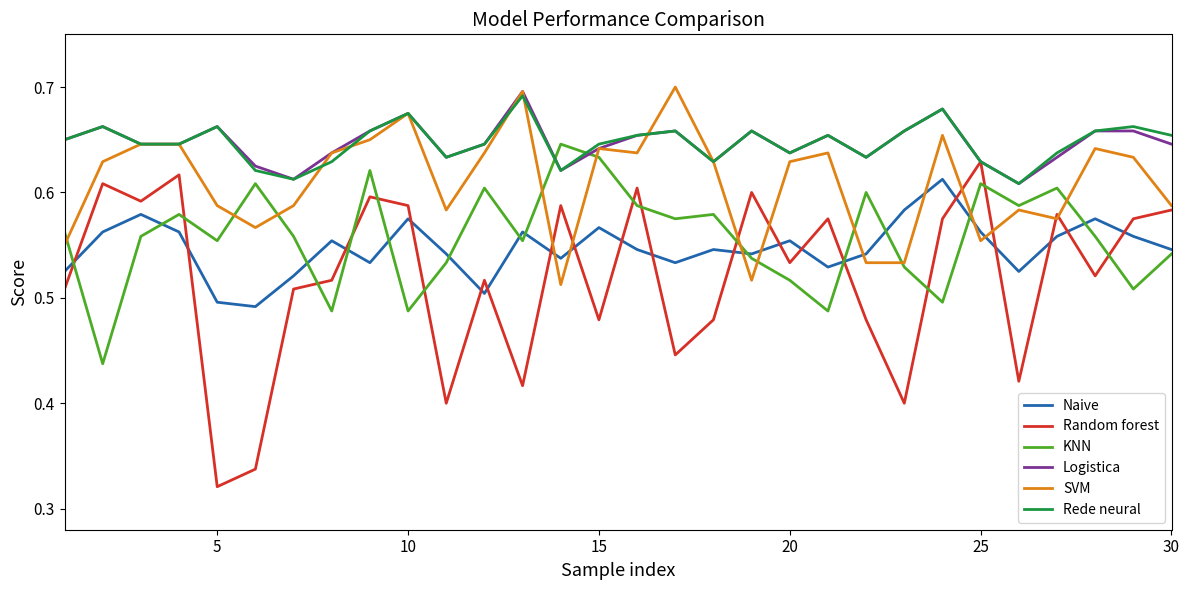

After their last crossing, which series has the higher values: Logistica or KNN?

Logistica